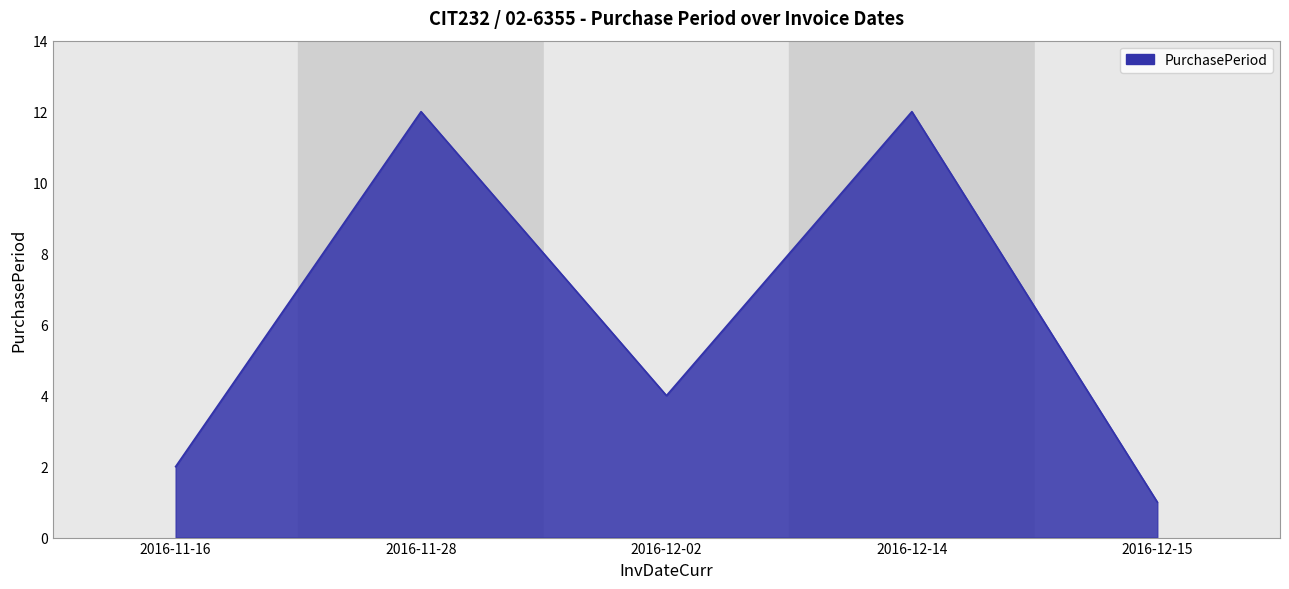

At which label is the value closest to 6?

2016-12-02